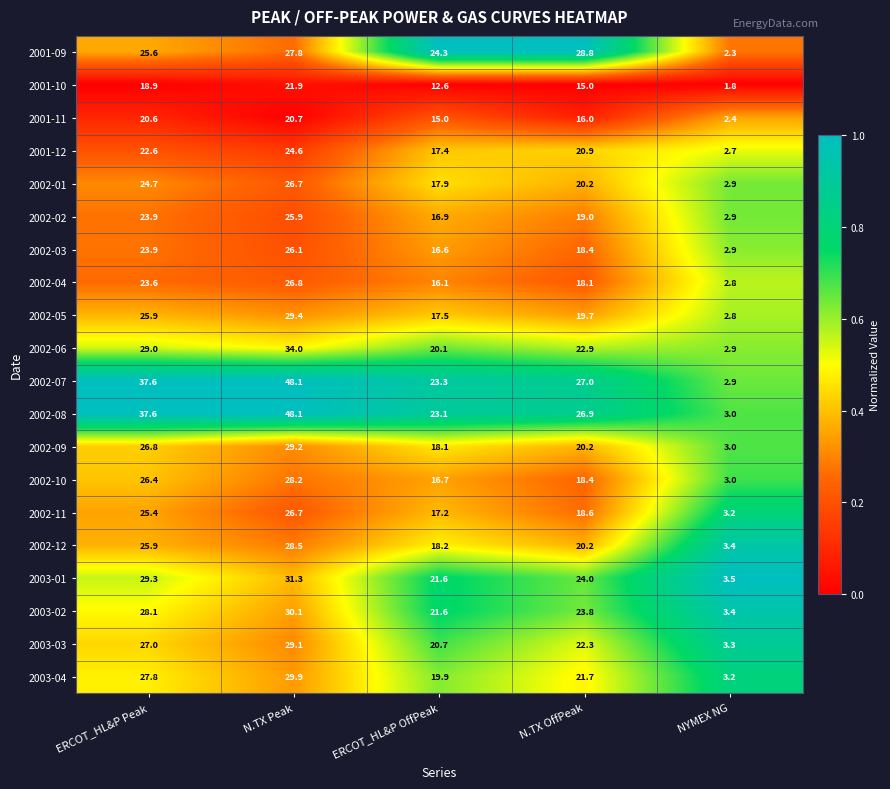

What is the maximum value shown in the chart?

48.1